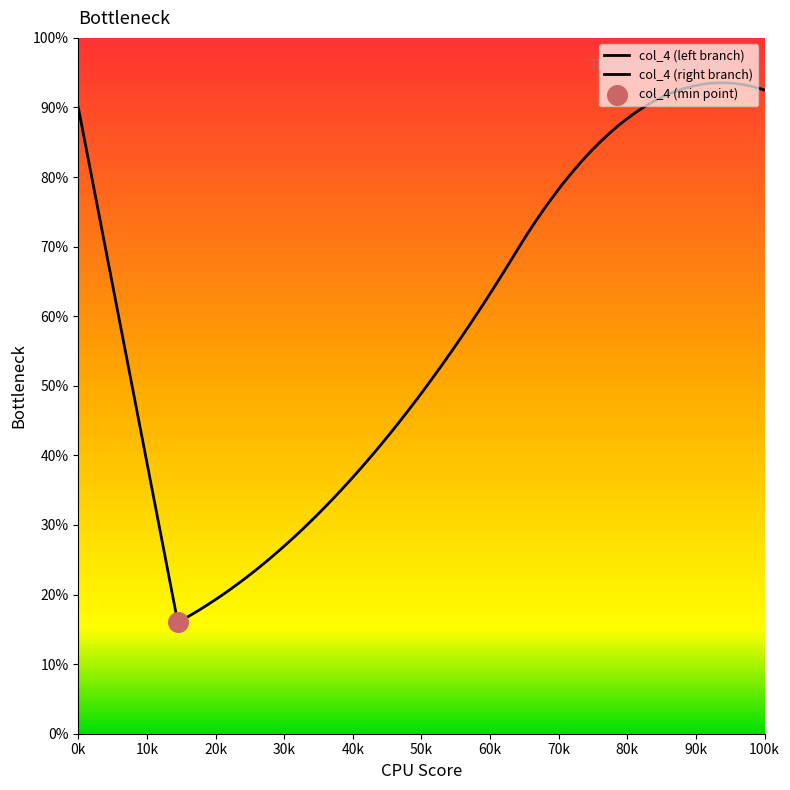

Which has a higher value, 149 or 29?

149